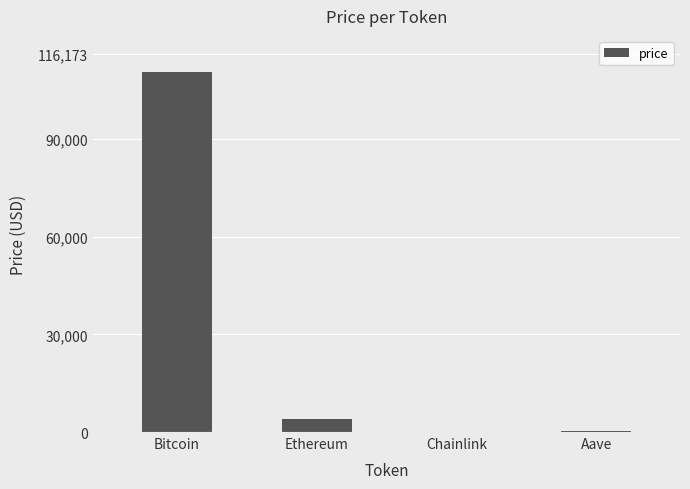

Which label corresponds to the largest value in the chart?

Bitcoin